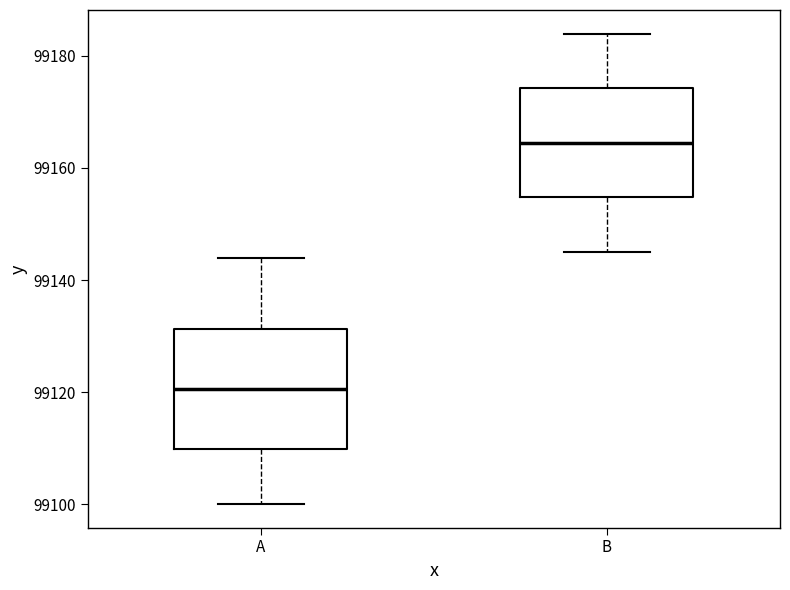

Where is the lower edge of the box for B on the y-axis? The values are not printed on the chart, so give them approximately, as read against the axis.

99154